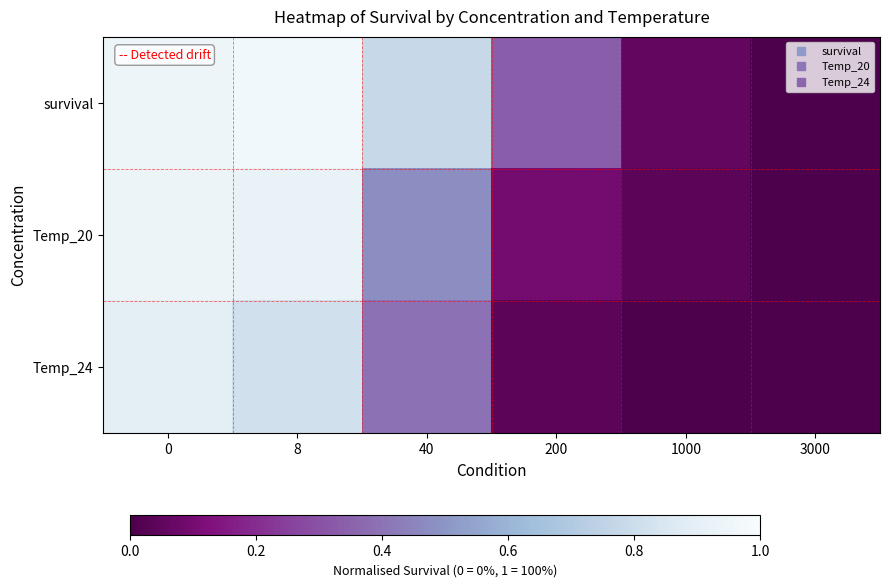

Count the number of data series in this chart.

3